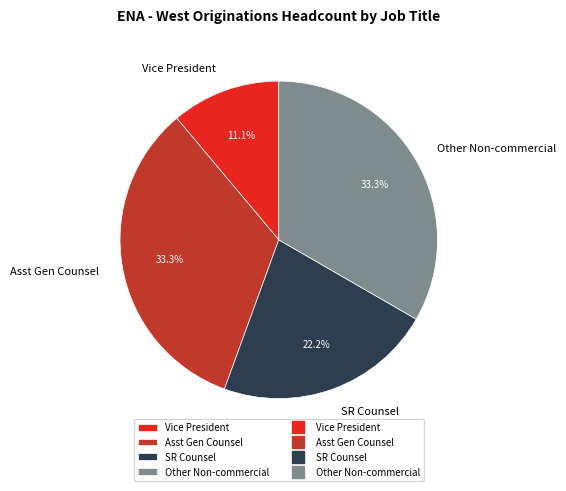

How many segments does this pie chart have?

4